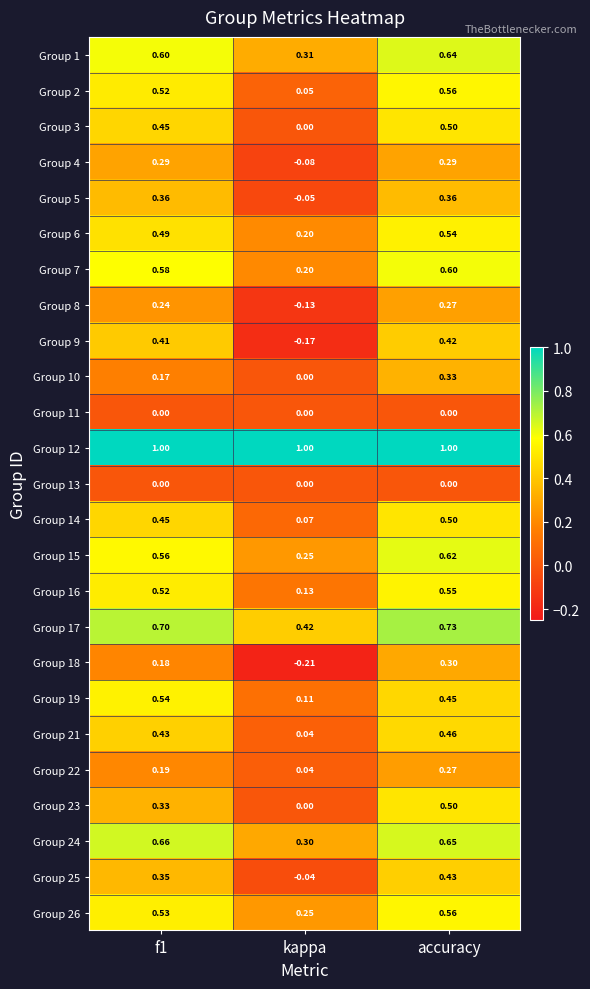

At which label is Group 25 closest to 0?

kappa